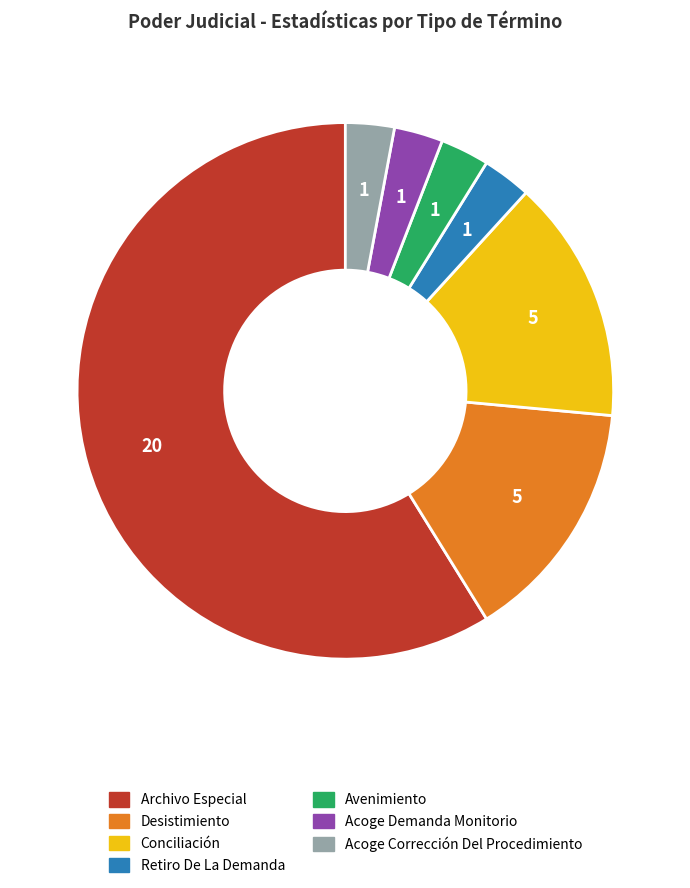

Is Desistimiento the majority of the pie?

No